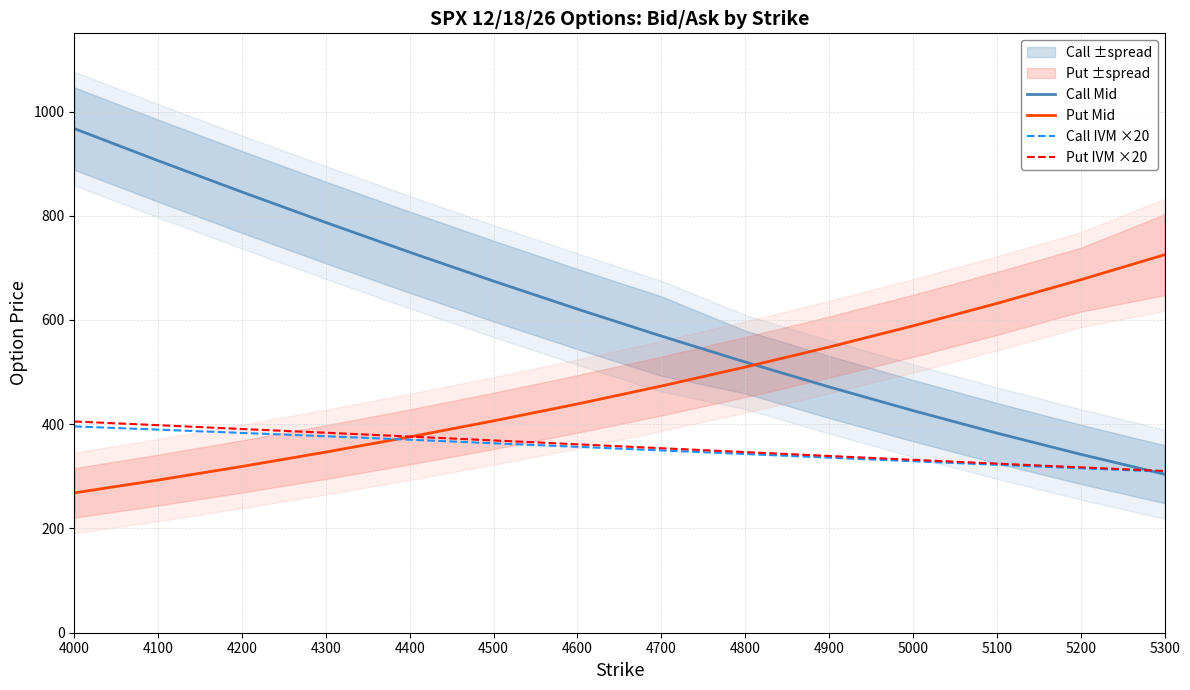

At which label is Put Mid closest to 496?

4800